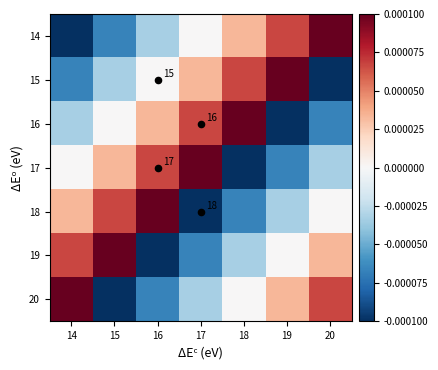

At which label is 14 closest to 0?

17